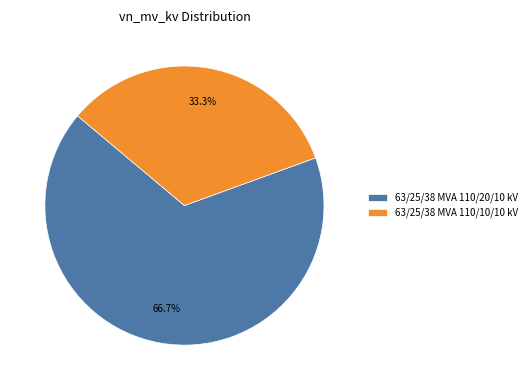

To the nearest percent, what percentage of the pie is 63/25/38 MVA 110/10/10 kV?

33%